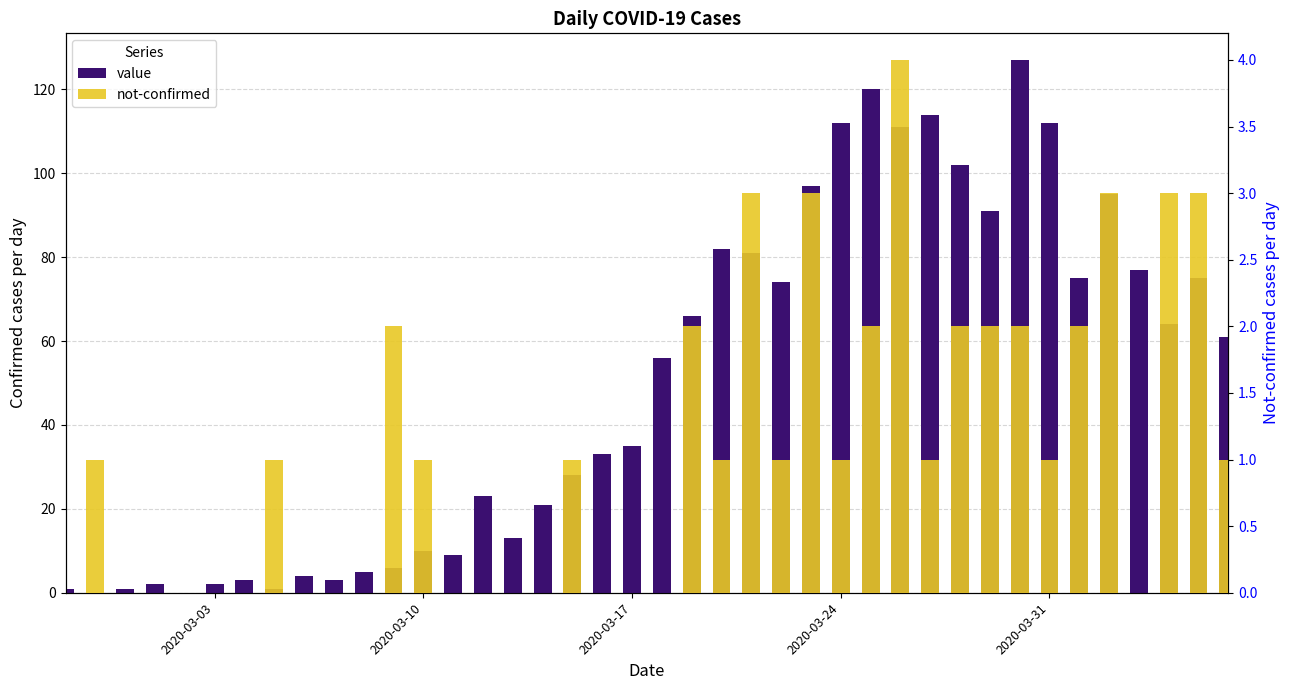

What is the difference between the maximum and minimum values in the not-confirmed series?

4